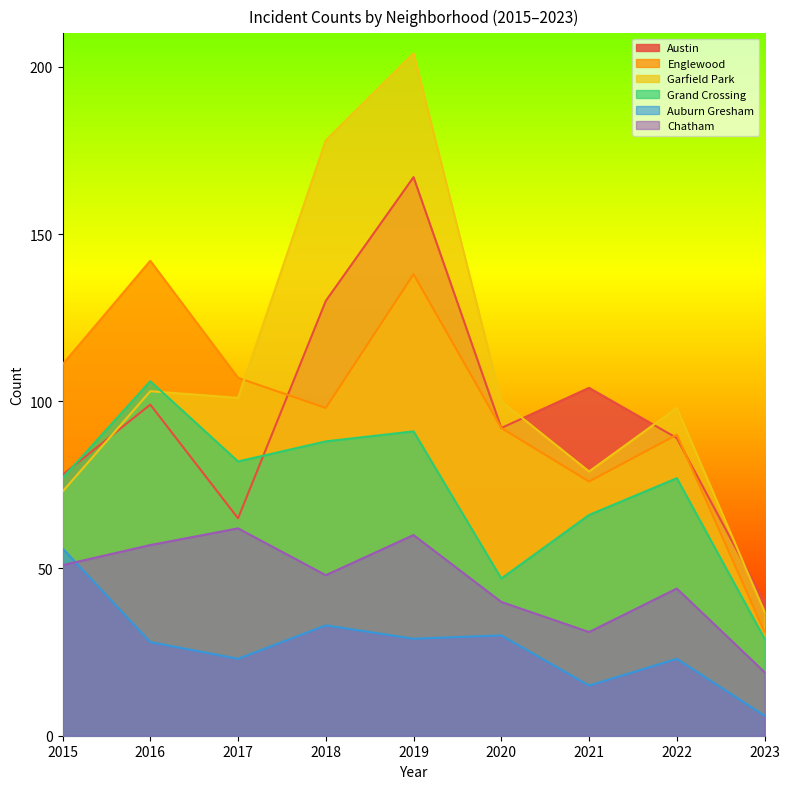

Where does the Englewood series first go above 98?

2015